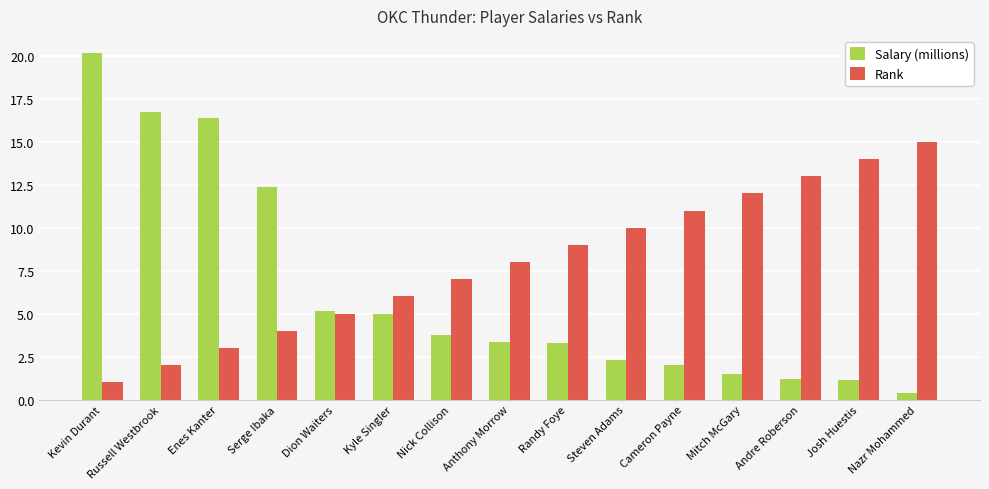

How many bars are there in each group?

2